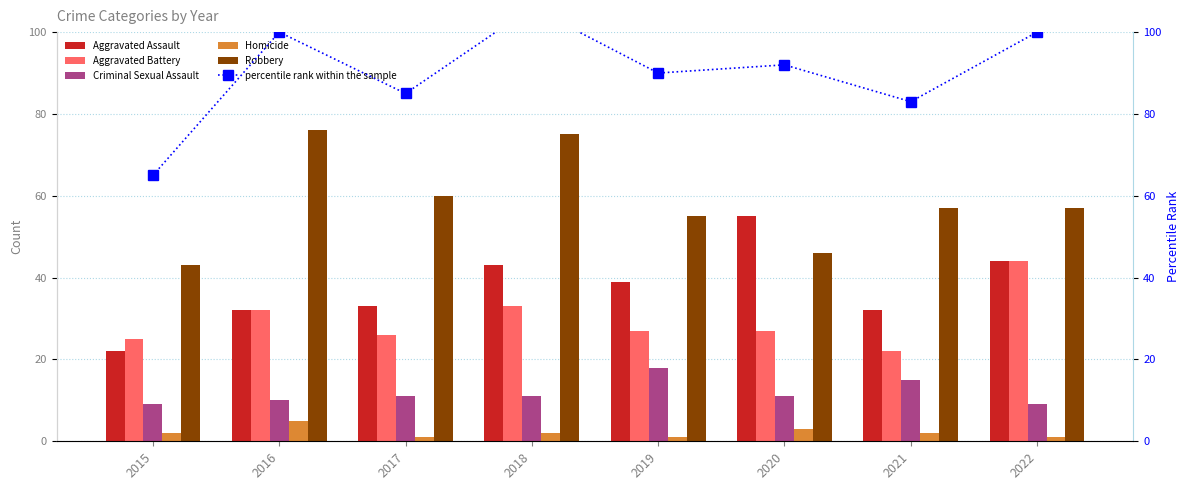

What is the difference between the Criminal Sexual Assault values at 2015 and 2018?

2